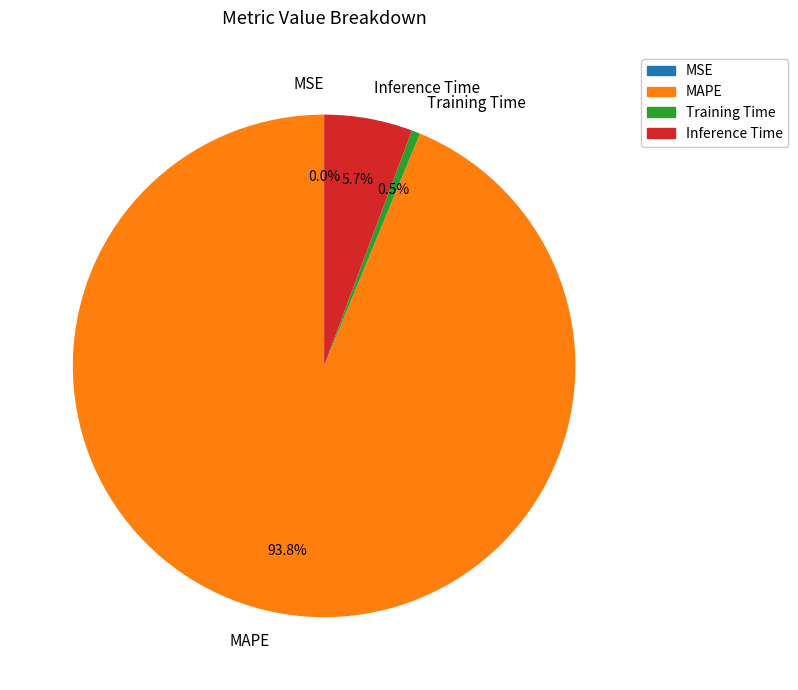

Combined, do Training Time and Inference Time account for over 50%?

No